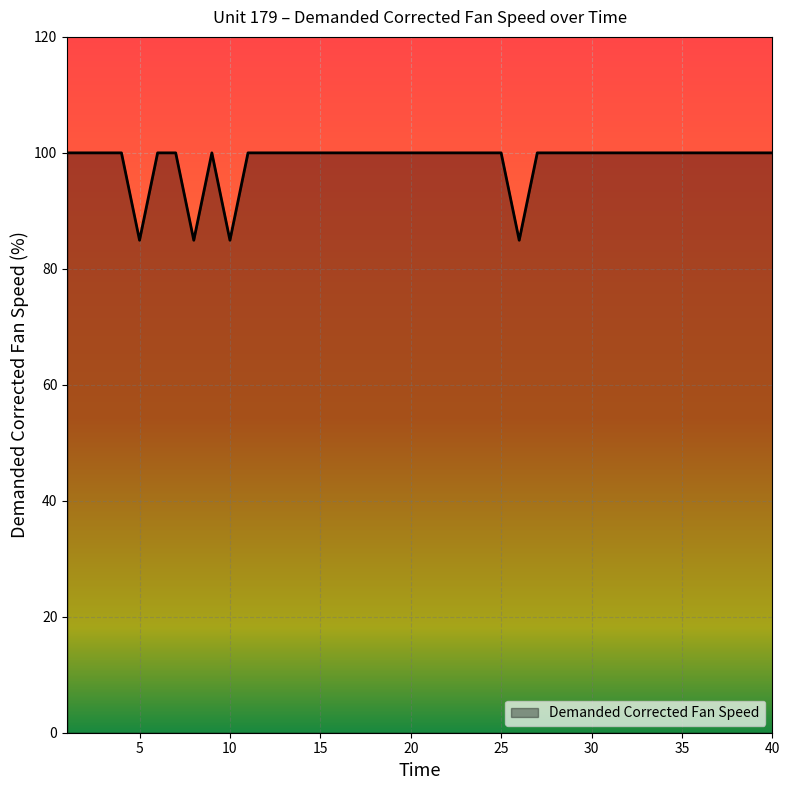

What is the greatest value displayed?

100.0